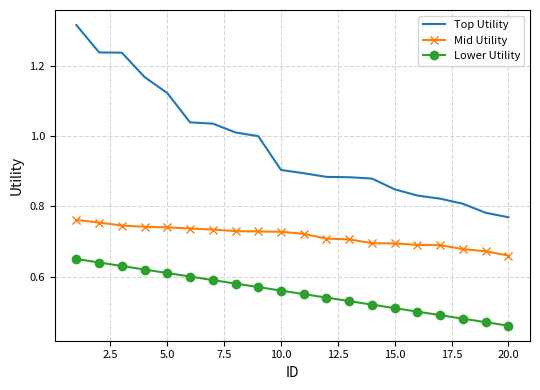

True or false: Mid Utility and Lower Utility cross at least once.

False